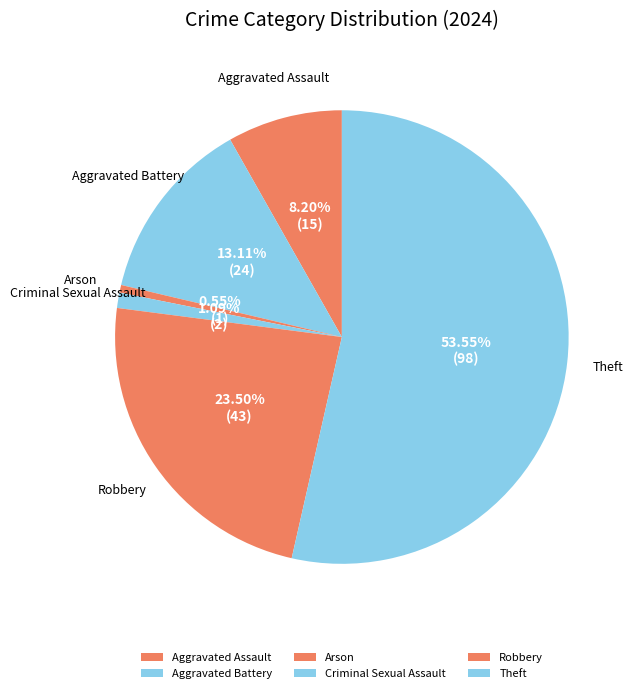

Which slice is the largest?

Theft